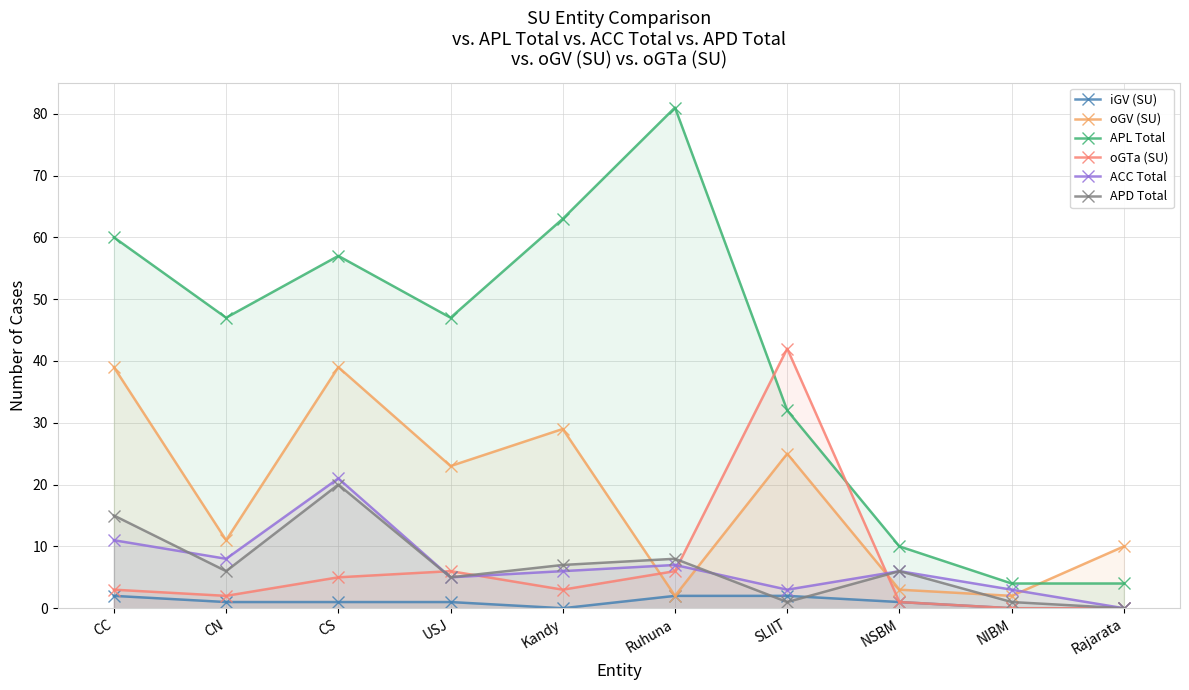

Which category has the highest value across all series?

Ruhuna